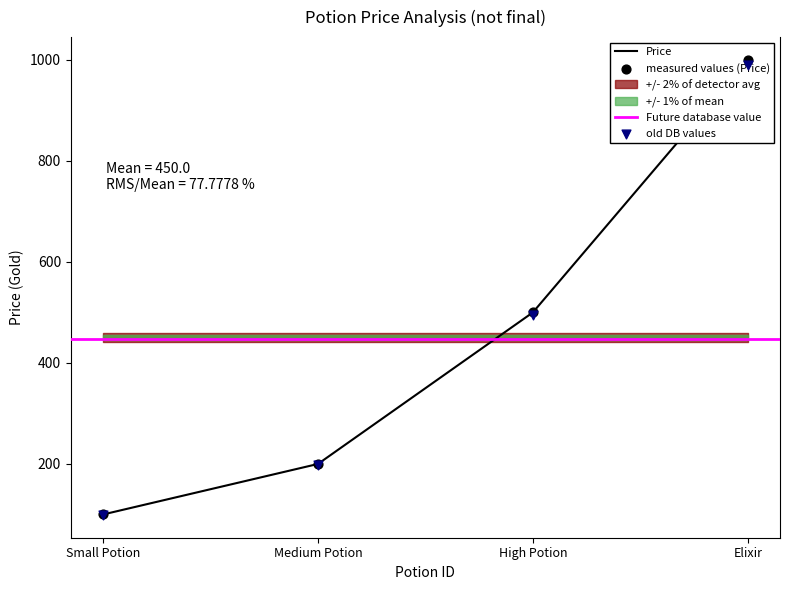

What is the ratio of the value at Elixir to the value at Medium Potion?

5.0